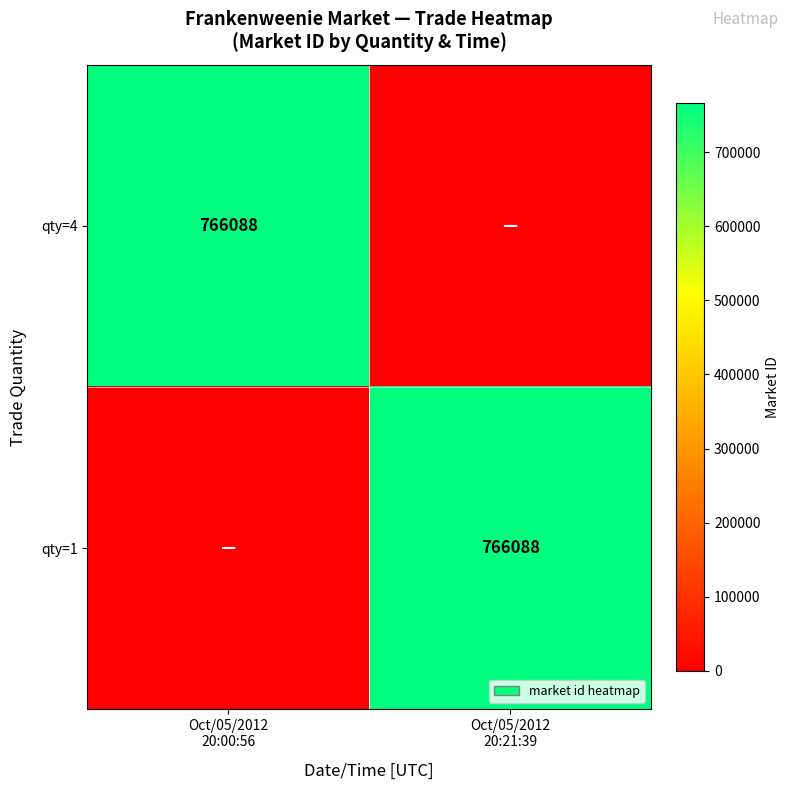

Where is qty=4 nearest to the value 383044?

Oct/05/2012 20:00:56